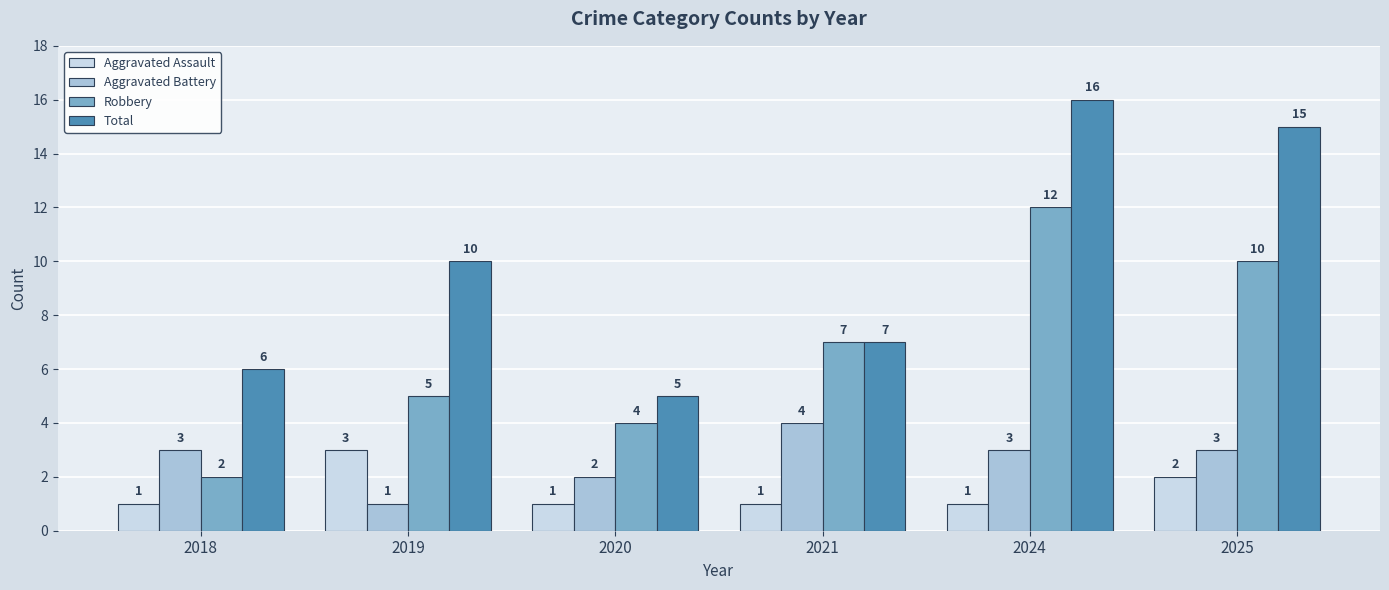

Reading left to right, what are all the values shown in this chart?

Aggravated Assault: 2018=1	2019=3	2020=1	2021=1	2024=1	2025=2
Aggravated Battery: 2018=3	2019=1	2020=2	2021=4	2024=3	2025=3
Robbery: 2018=2	2019=5	2020=4	2021=7	2024=12	2025=10
Total: 2018=6	2019=10	2020=5	2021=7	2024=16	2025=15